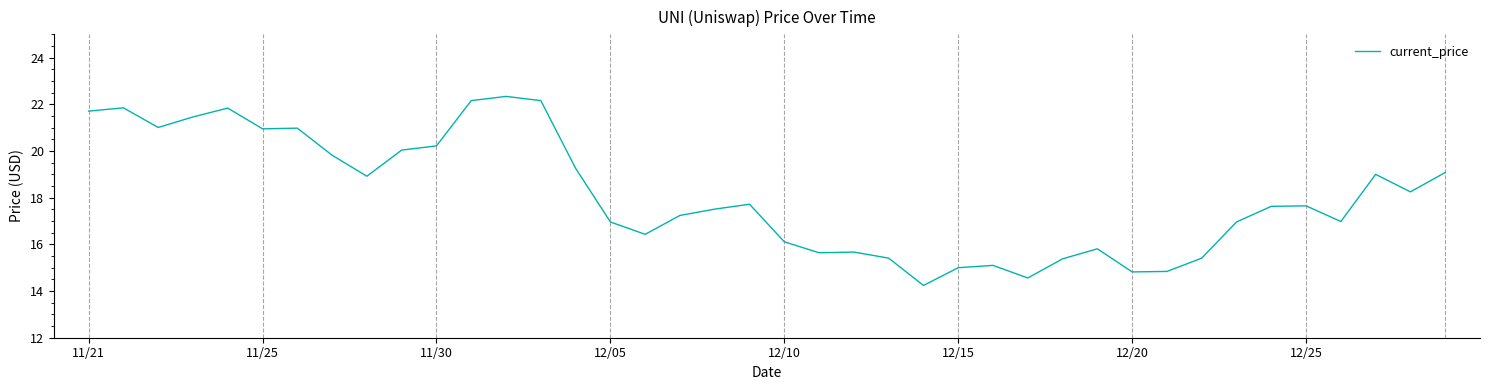

What is the greatest value displayed?

22.3